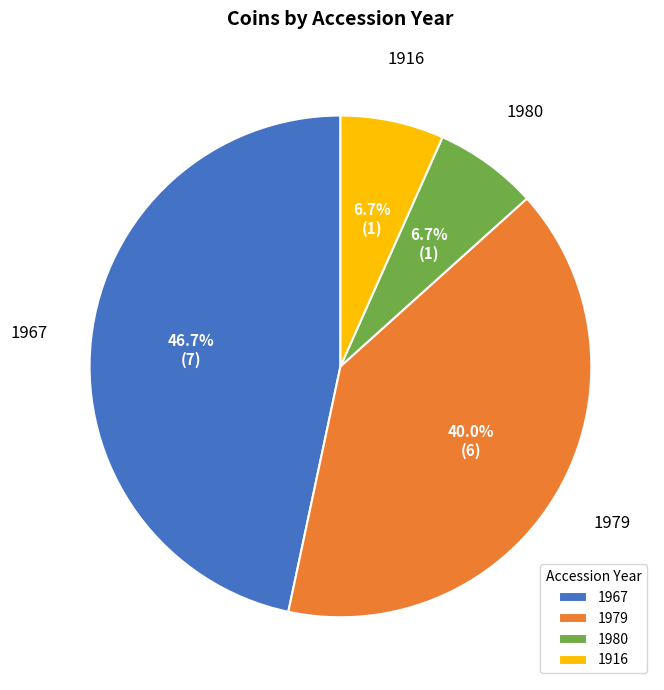

Does 1979 represent more than half of the total?

No